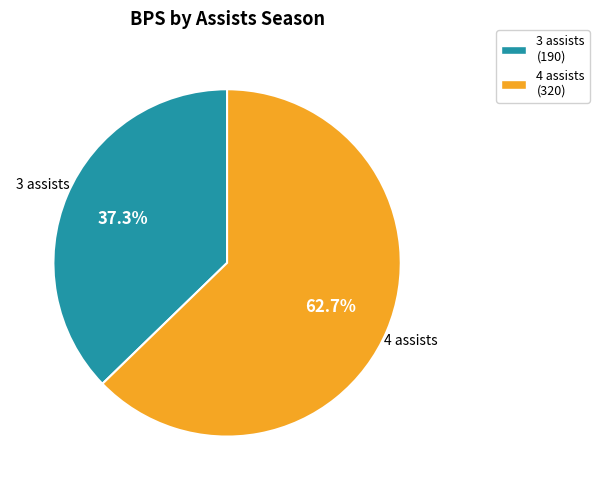

Is there any slice that represents more than half of the pie?

Yes